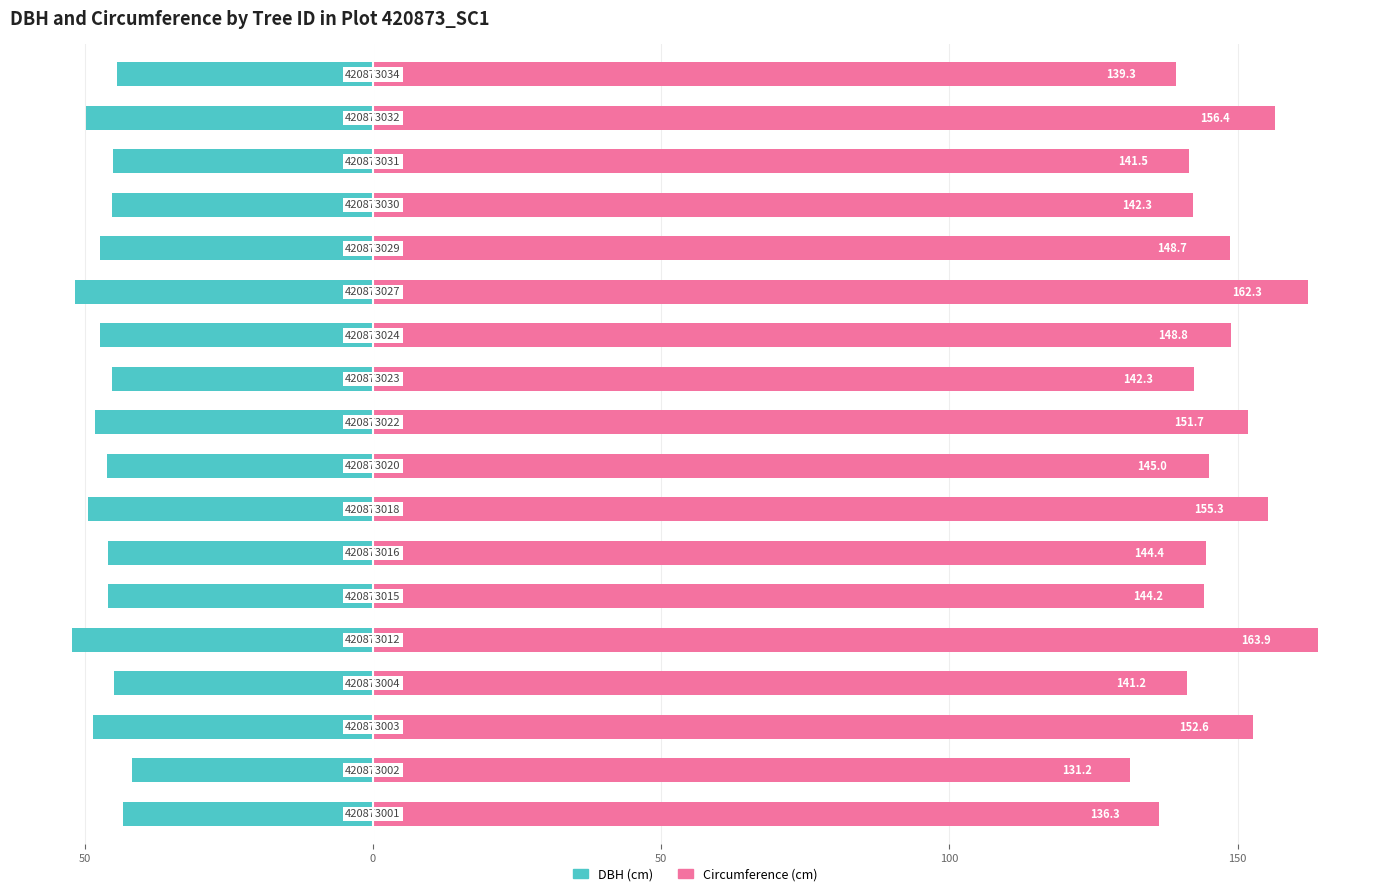

What is the value of the Circumference (cm) bar at the 16th from the left?

141.5